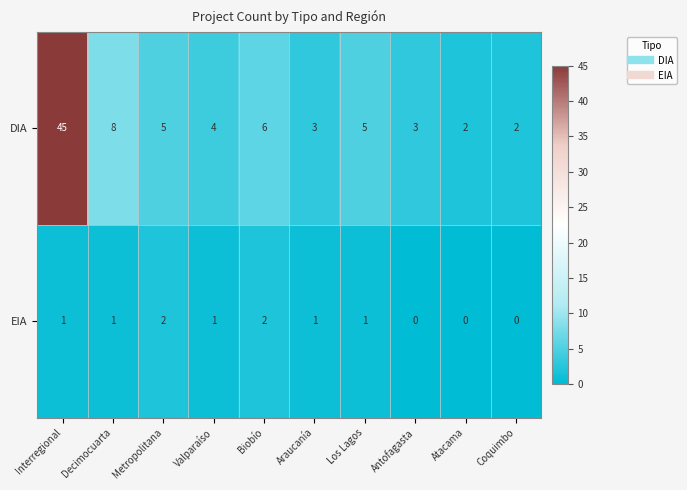

What is the difference between the DIA values at Decimocuarta and Interregional?

37